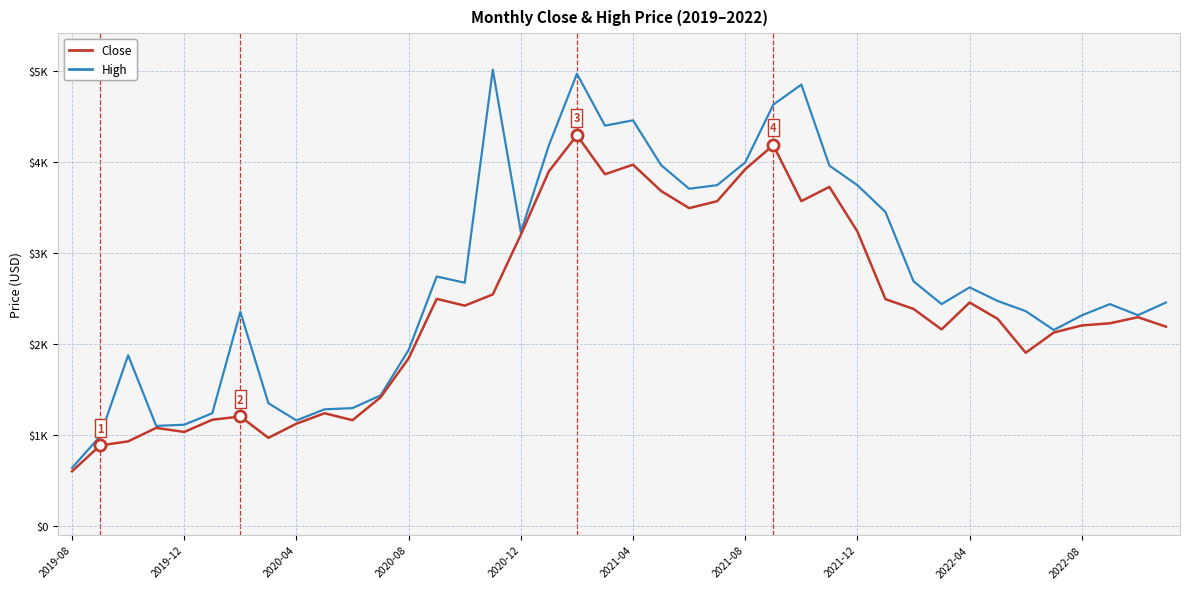

True or false: High has more than 2 points higher than both neighbors.

True